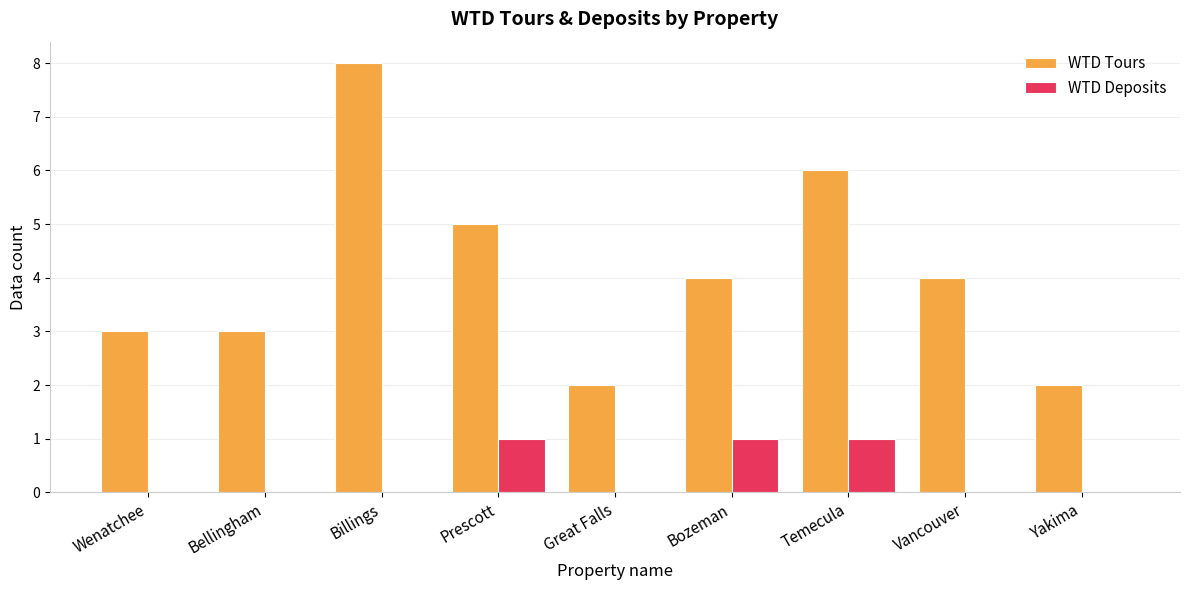

Reading left to right, list all the values displayed in this chart.

WTD Tours: Wenatchee=3	Bellingham=3	Billings=8	Prescott=5	Great Falls=2	Bozeman=4	Temecula=6	Vancouver=4	Yakima=2
WTD Deposits: Wenatchee=0	Bellingham=0	Billings=0	Prescott=1	Great Falls=0	Bozeman=1	Temecula=1	Vancouver=0	Yakima=0